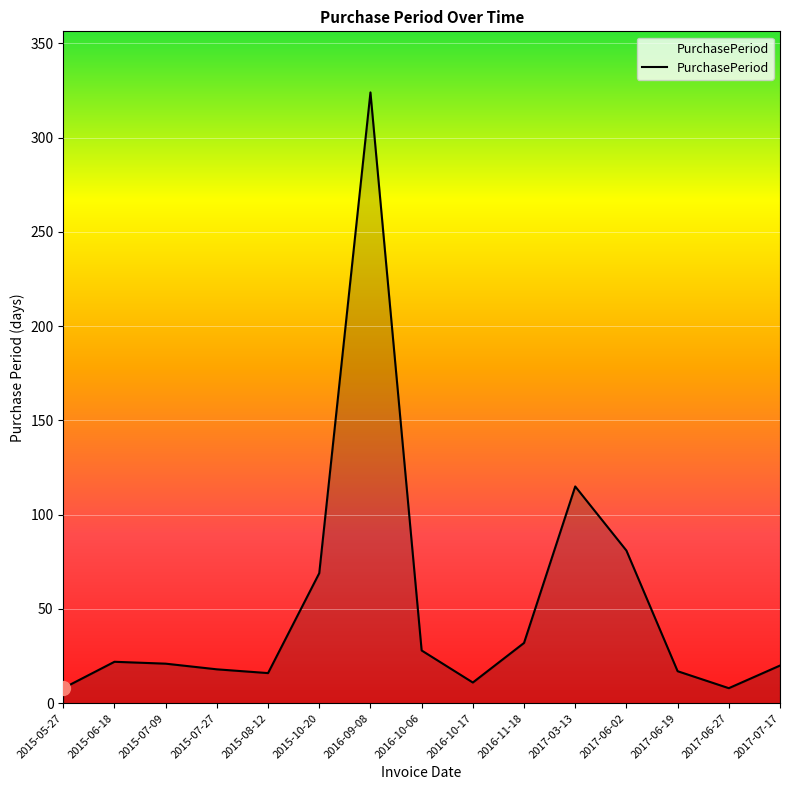

True or false: the data has more than 0 interior local peaks.

True